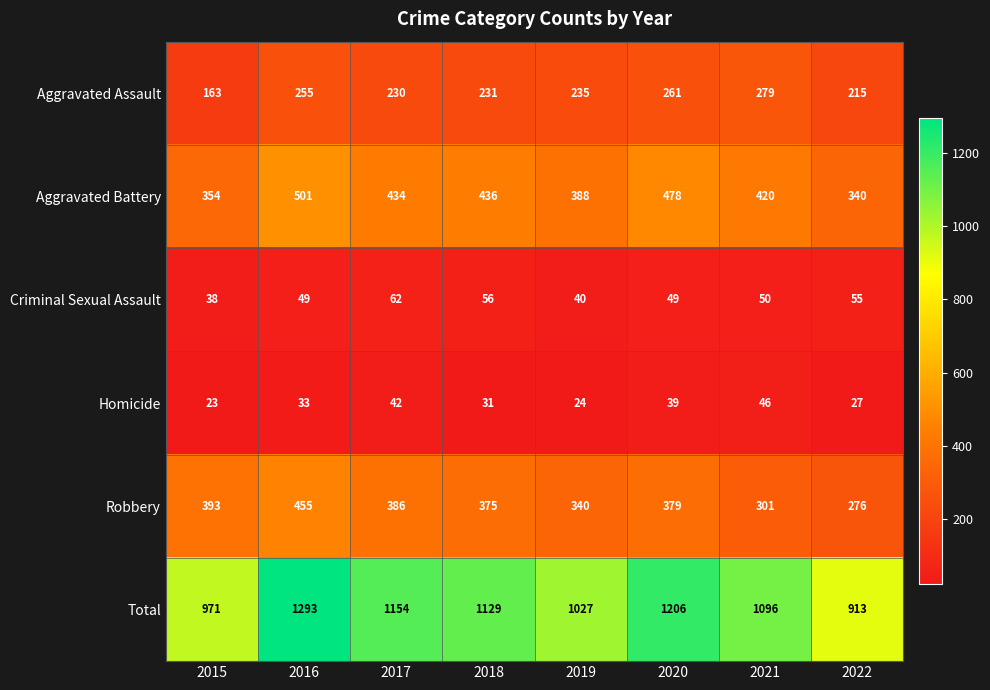

At which label is Criminal Sexual Assault closest to 50?

2021